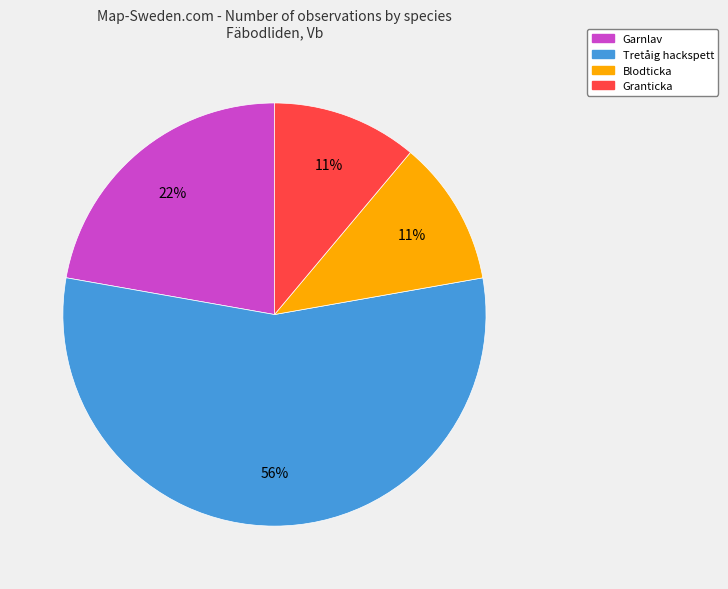

Is the sum of Garnlav and Blodticka greater than half?

No